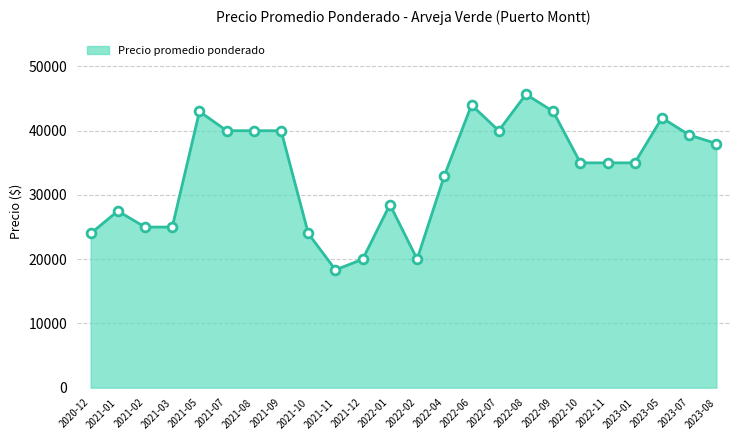

Approximately how many times larger is the value at 2021-10 compared to 2022-04?

0.7